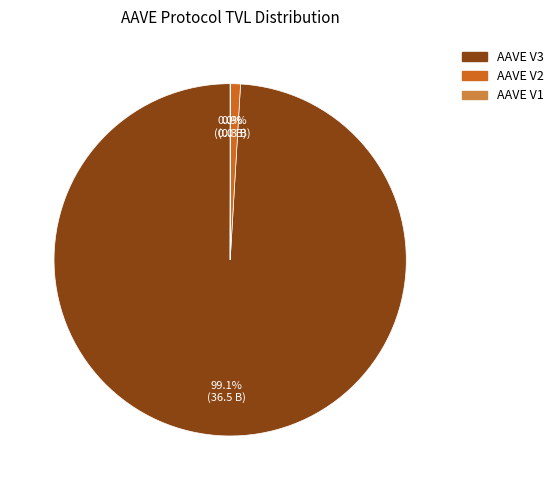

Which category has the biggest portion of the pie?

AAVE V3